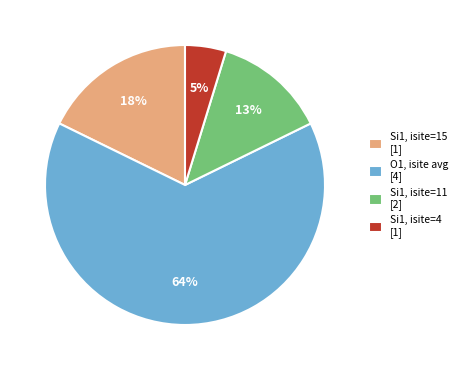

Rank the categories by value from lowest to highest.

Si1, isite=4 [1], Si1, isite=11 [2], Si1, isite=15 [1], O1, isite avg [4]